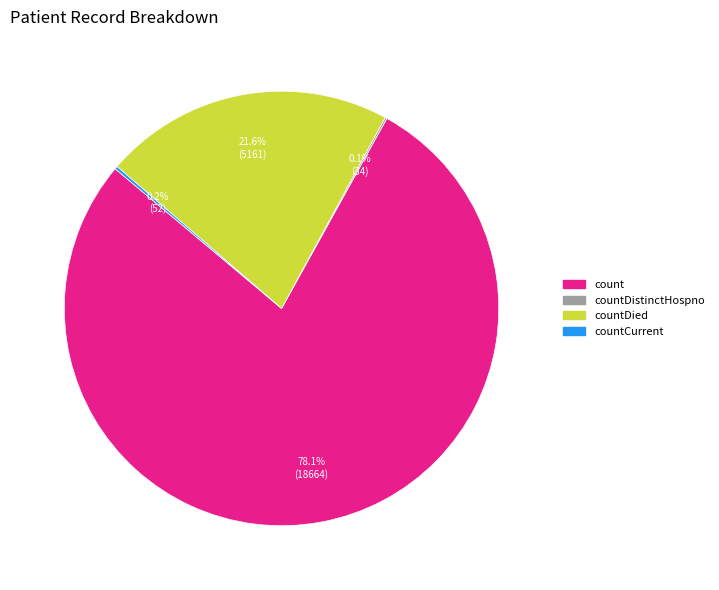

Does any single category account for the majority?

Yes